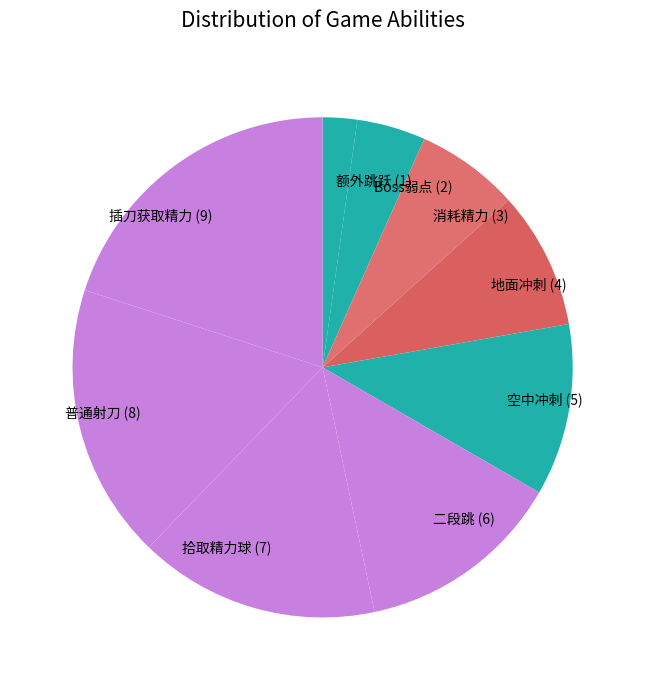

Is it true that 普通射刀 (8) is 5% of the pie?

False